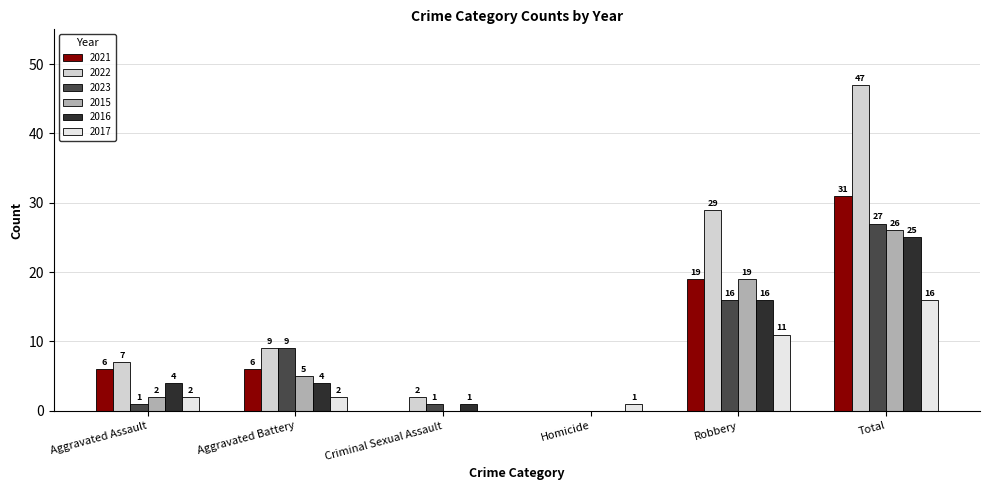

Are the bars grouped side by side (vs. stacked)?

Yes